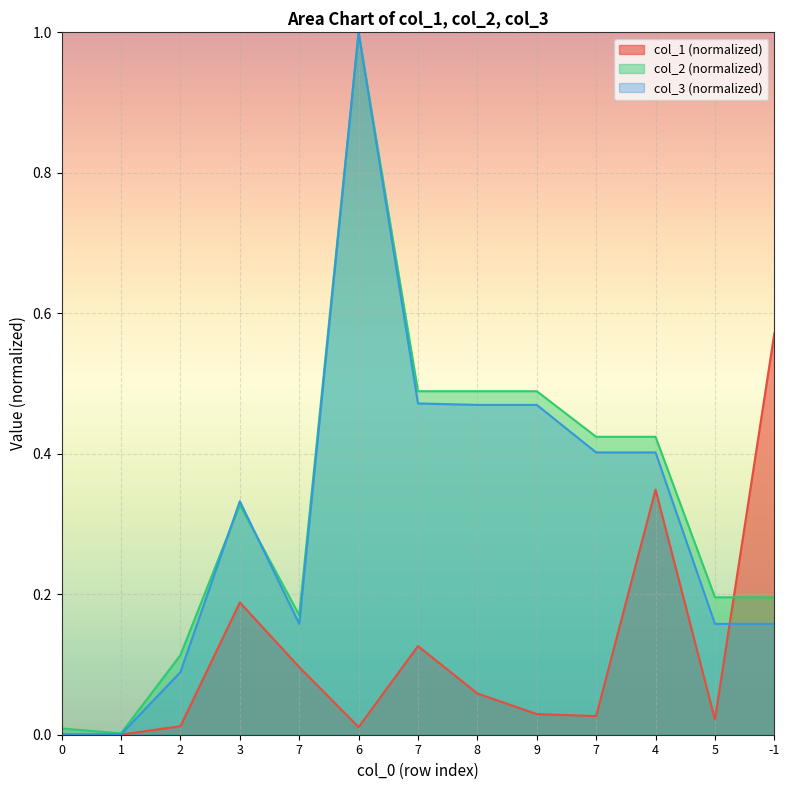

At how many categories does at least one series exceed 0?

13